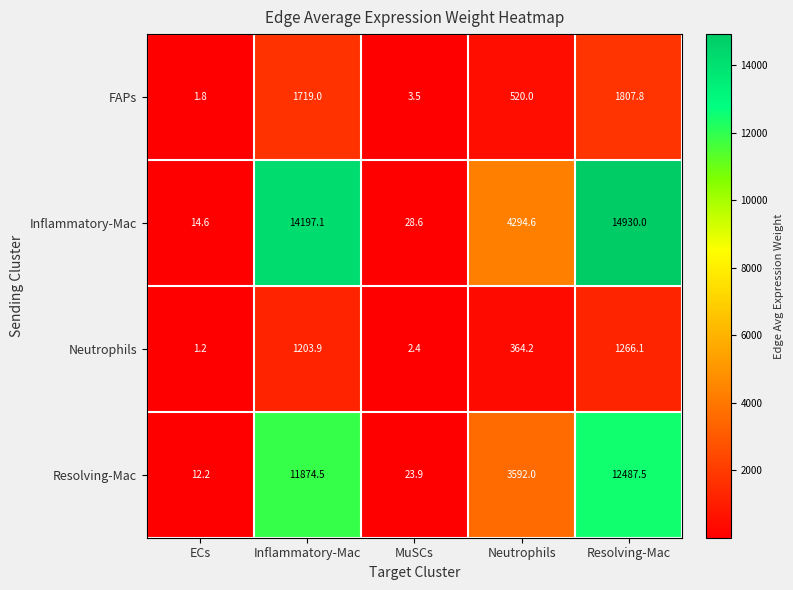

What is the maximum value shown in the chart?

14930.0